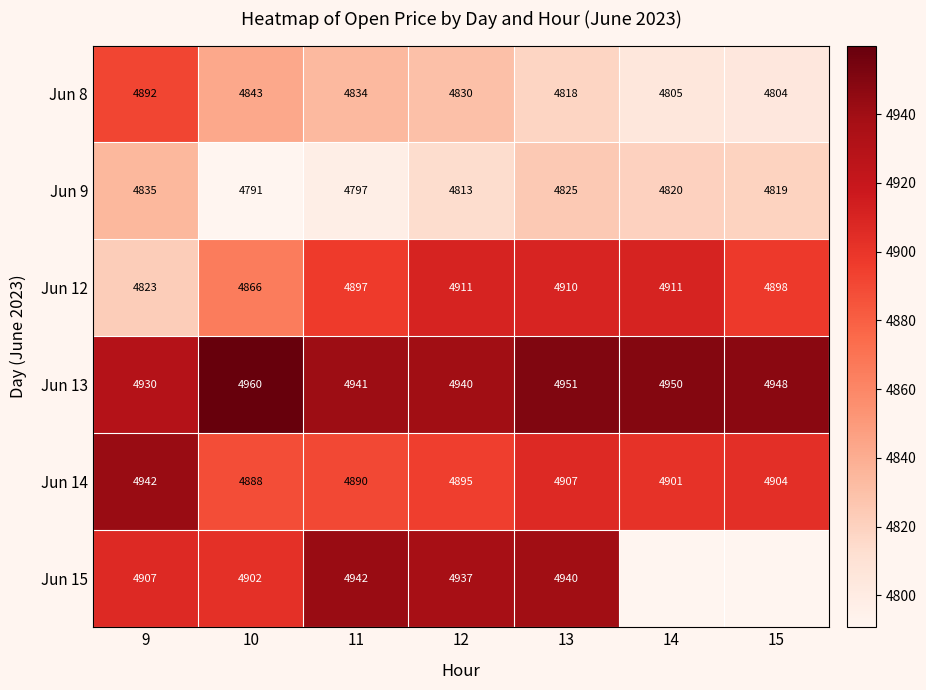

List the labels in order of Jun 14 value, smallest first.

10, 11, 12, 14, 15, 13, 9